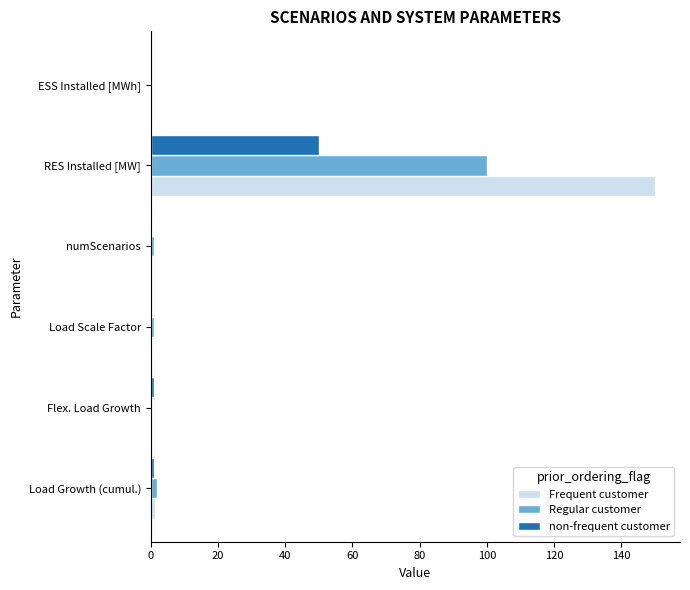

Which series has the largest total across all categories?

Frequent customer